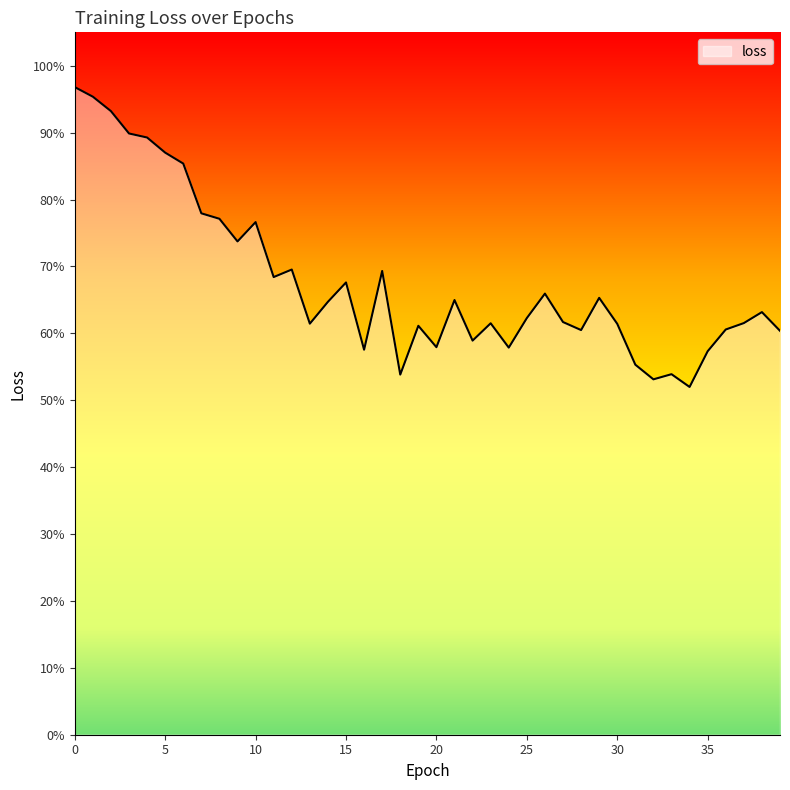

What is the difference between the maximum and minimum values?

0.4